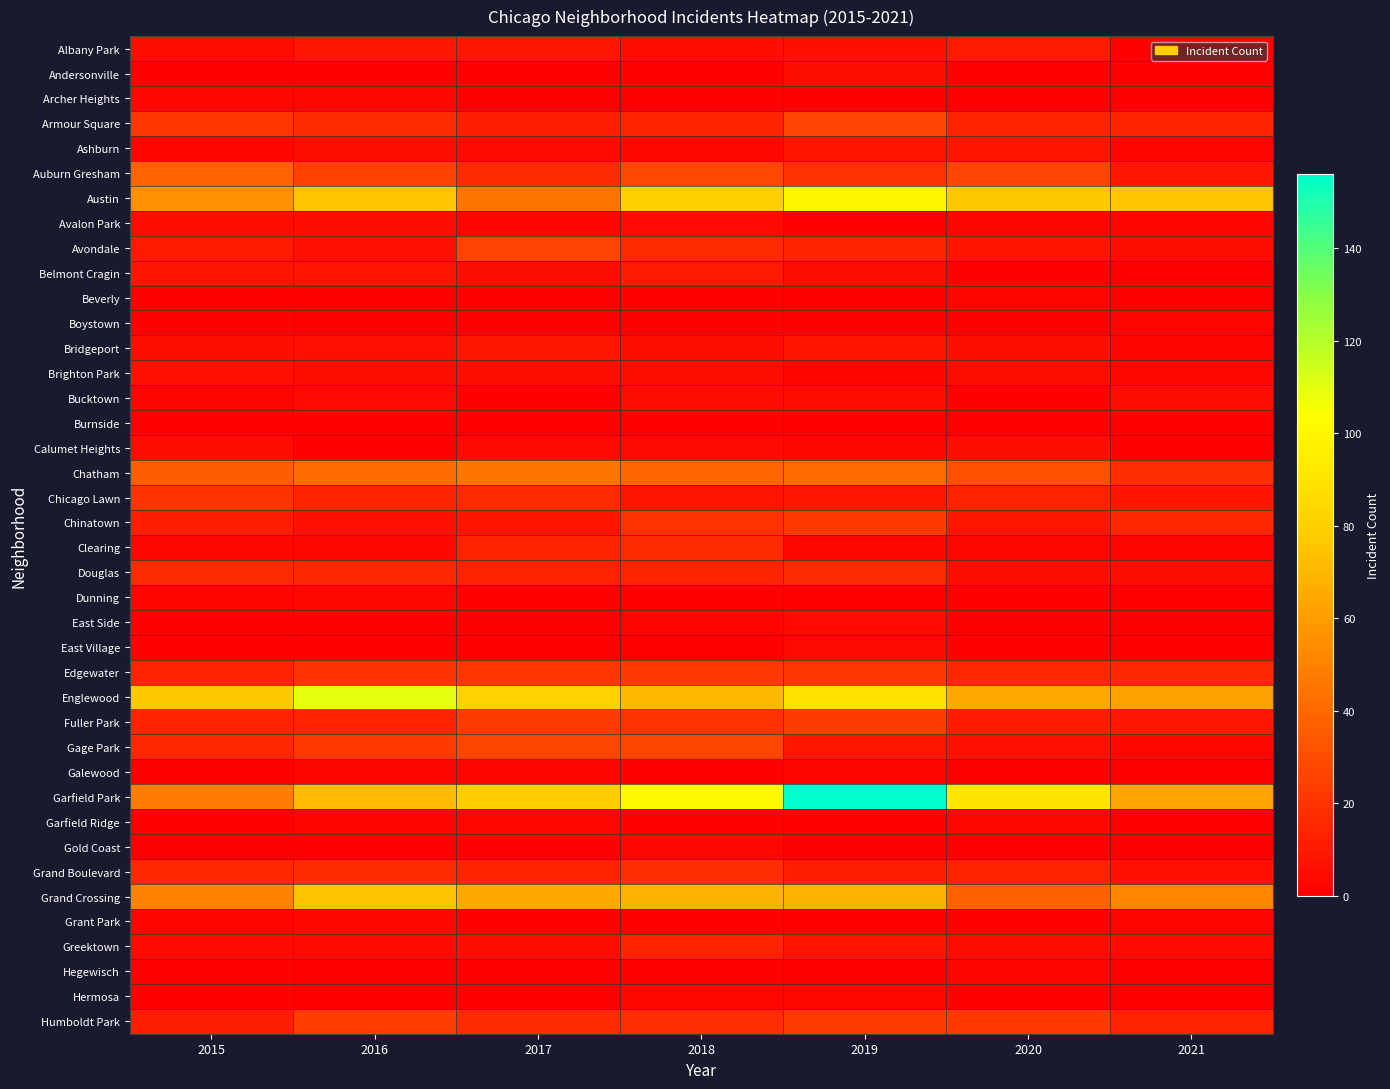

Reading left to right, transcribe all the data shown in this chart.

Albany Park: 2015=6	2016=9	2017=9	2018=6	2019=7	2020=10	2021=1
Andersonville: 2015=0	2016=1	2017=1	2018=1	2019=5	2020=1	2021=1
Archer Heights: 2015=3	2016=3	2017=0	2018=0	2019=1	2020=0	2021=1
Armour Square: 2015=21	2016=17	2017=12	2018=14	2019=26	2020=13	2021=14
Ashburn: 2015=2	2016=5	2017=4	2018=3	2019=8	2020=8	2021=2
Auburn Gresham: 2015=38	2016=25	2017=17	2018=28	2019=19	2020=26	2021=9
Austin: 2015=56	2016=76	2017=45	2018=80	2019=100	2020=77	2021=76
Avalon Park: 2015=5	2016=5	2017=2	2018=4	2019=0	2020=2	2021=2
Avondale: 2015=10	2016=7	2017=26	2018=16	2019=14	2020=8	2021=5
Belmont Cragin: 2015=8	2016=8	2017=5	2018=10	2019=5	2020=1	2021=1
Beverly: 2015=0	2016=1	2017=1	2018=1	2019=0	2020=2	2021=0
Boystown: 2015=1	2016=0	2017=0	2018=1	2019=0	2020=0	2021=2
Bridgeport: 2015=6	2016=7	2017=9	2018=5	2019=8	2020=6	2021=2
Brighton Park: 2015=7	2016=5	2017=6	2018=5	2019=2	2020=5	2021=3
Bucktown: 2015=2	2016=4	2017=1	2018=5	2019=5	2020=1	2021=5
Burnside: 2015=0	2016=1	2017=1	2018=0	2019=0	2020=0	2021=1
Calumet Heights: 2015=5	2016=1	2017=4	2018=4	2019=3	2020=6	2021=1
Chatham: 2015=36	2016=42	2017=44	2018=39	2019=41	2020=31	2021=18
Chicago Lawn: 2015=20	2016=14	2017=16	2018=8	2019=9	2020=13	2021=8
Chinatown: 2015=12	2016=7	2017=8	2018=19	2019=22	2020=9	2021=15
Clearing: 2015=3	2016=3	2017=14	2018=16	2019=3	2020=3	2021=2
Douglas: 2015=16	2016=15	2017=13	2018=14	2019=16	2020=5	2021=5
Dunning: 2015=2	2016=3	2017=1	2018=0	2019=0	2020=1	2021=0
East Side: 2015=1	2016=1	2017=1	2018=2	2019=4	2020=0	2021=1
East Village: 2015=1	2016=1	2017=1	2018=0	2019=4	2020=1	2021=1
Edgewater: 2015=14	2016=20	2017=21	2018=22	2019=21	2020=15	2021=15
Englewood: 2015=77	2016=110	2017=81	2018=71	2019=90	2020=64	2021=62
Fuller Park: 2015=13	2016=13	2017=23	2018=19	2019=23	2020=11	2021=9
Gage Park: 2015=15	2016=22	2017=27	2018=27	2019=9	2020=7	2021=3
Galewood: 2015=0	2016=2	2017=2	2018=1	2019=2	2020=0	2021=1
Garfield Park: 2015=48	2016=72	2017=78	2018=101	2019=156	2020=91	2021=63
Garfield Ridge: 2015=0	2016=2	2017=3	2018=1	2019=1	2020=3	2021=0
Gold Coast: 2015=0	2016=1	2017=1	2018=3	2019=0	2020=0	2021=0
Grand Boulevard: 2015=15	2016=17	2017=14	2018=18	2019=12	2020=13	2021=7
Grand Crossing: 2015=50	2016=75	2017=65	2018=68	2019=68	2020=37	2021=51
Grant Park: 2015=2	2016=3	2017=1	2018=0	2019=1	2020=1	2021=2
Greektown: 2015=4	2016=4	2017=6	2018=14	2019=8	2020=5	2021=4
Hegewisch: 2015=1	2016=0	2017=1	2018=0	2019=0	2020=2	2021=0
Hermosa: 2015=1	2016=0	2017=0	2018=3	2019=3	2020=1	2021=0
Humboldt Park: 2015=12	2016=24	2017=17	2018=18	2019=23	2020=22	2021=13